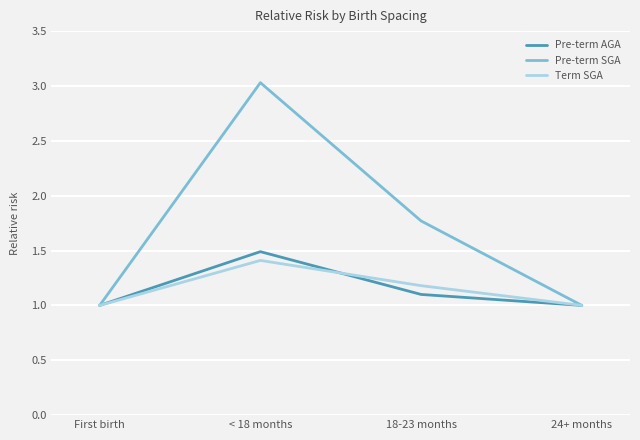

Which category has the highest value across all series?

< 18 months